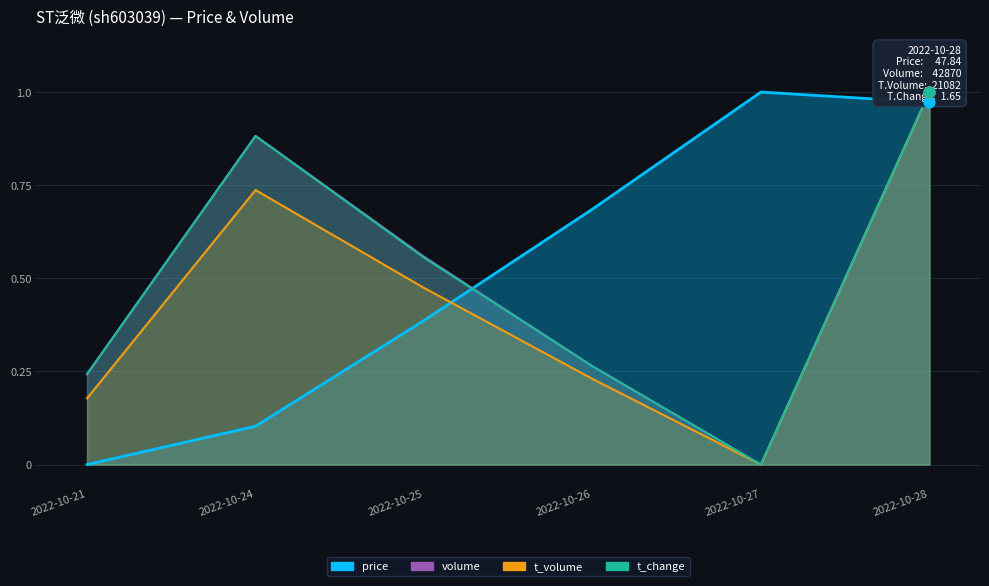

Which series reaches the minimum Y coordinate?

price